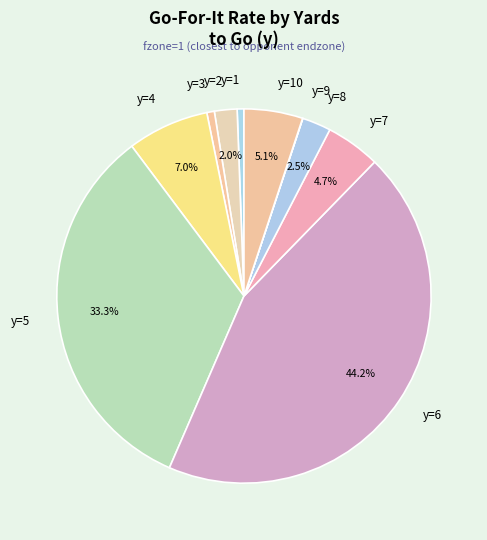

To the nearest percent, what is the difference between the largest and smallest slice percentages?

44%